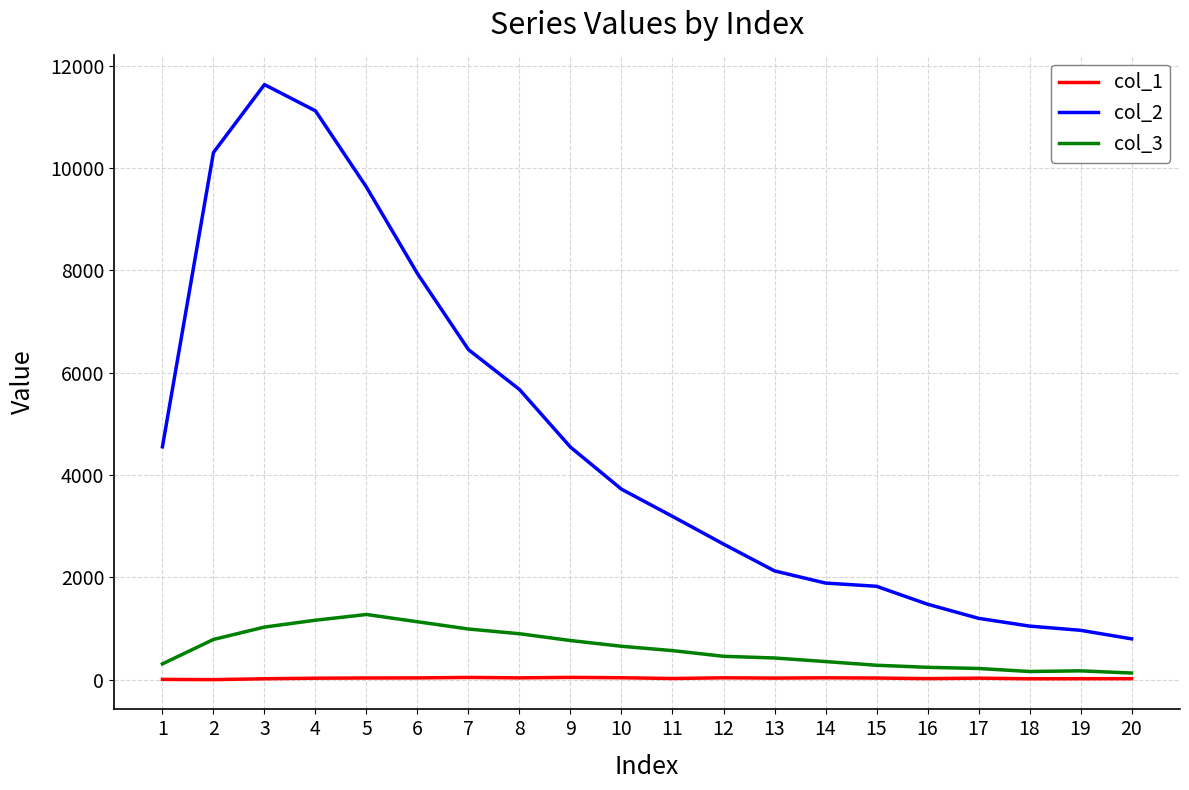

What is the maximum value shown in the chart?

11631